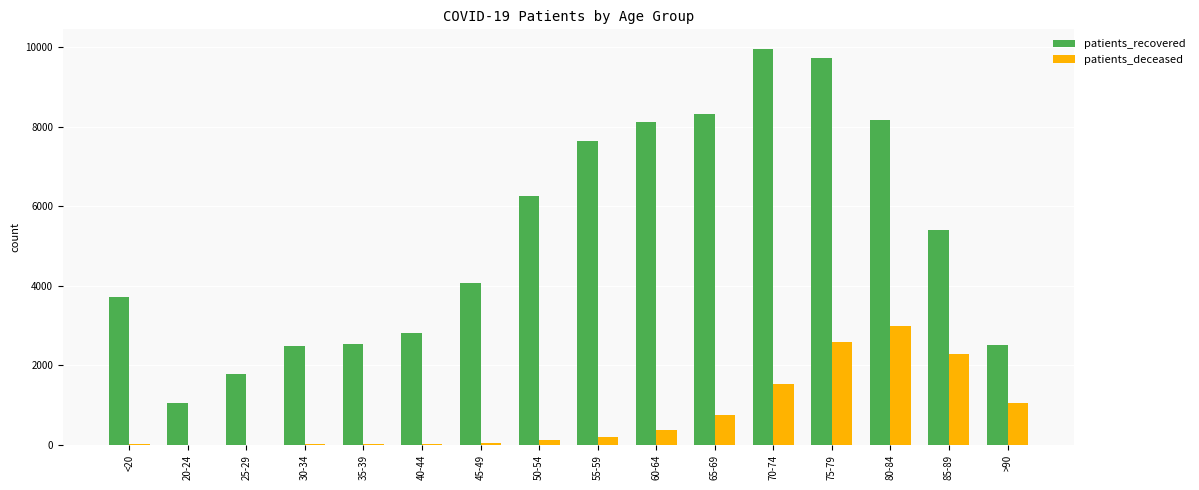

What is the maximum value for patients_recovered?

9945